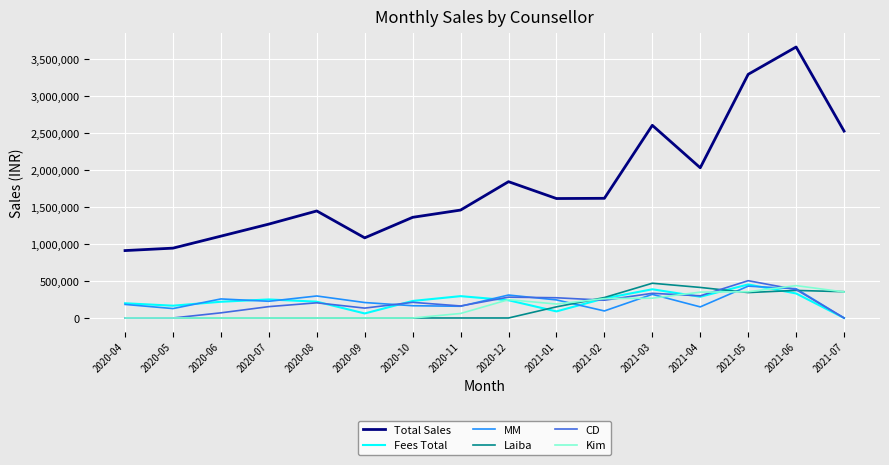

Which series has the largest range (max minus min)?

Total Sales